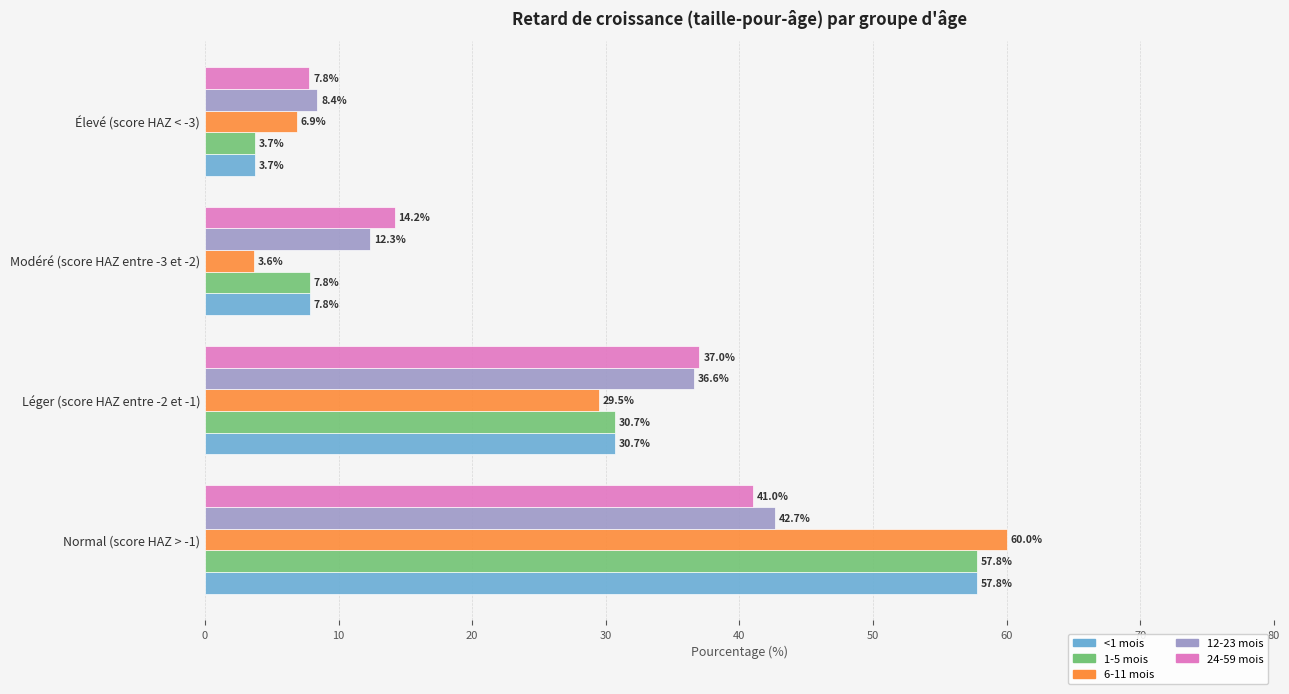

At which category does the chart reach its peak across all series?

Normal (score HAZ > -1)